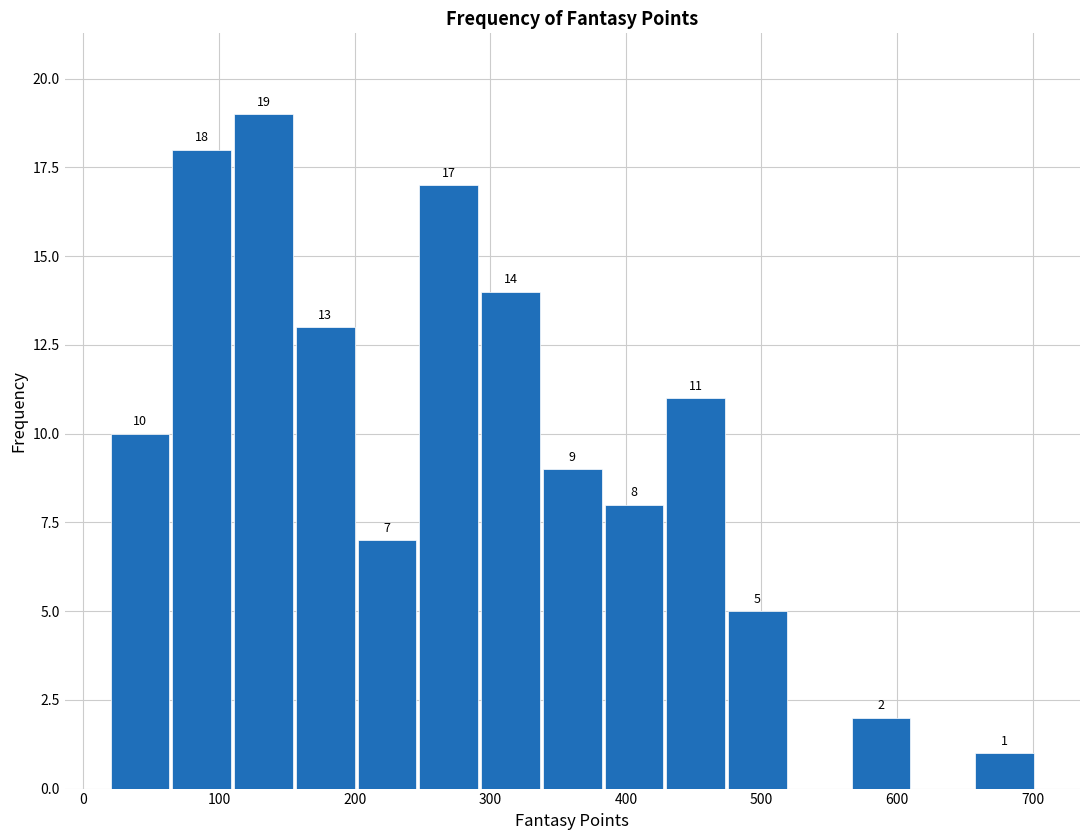

Which range on the x-axis has the tallest bar?

110 to 160